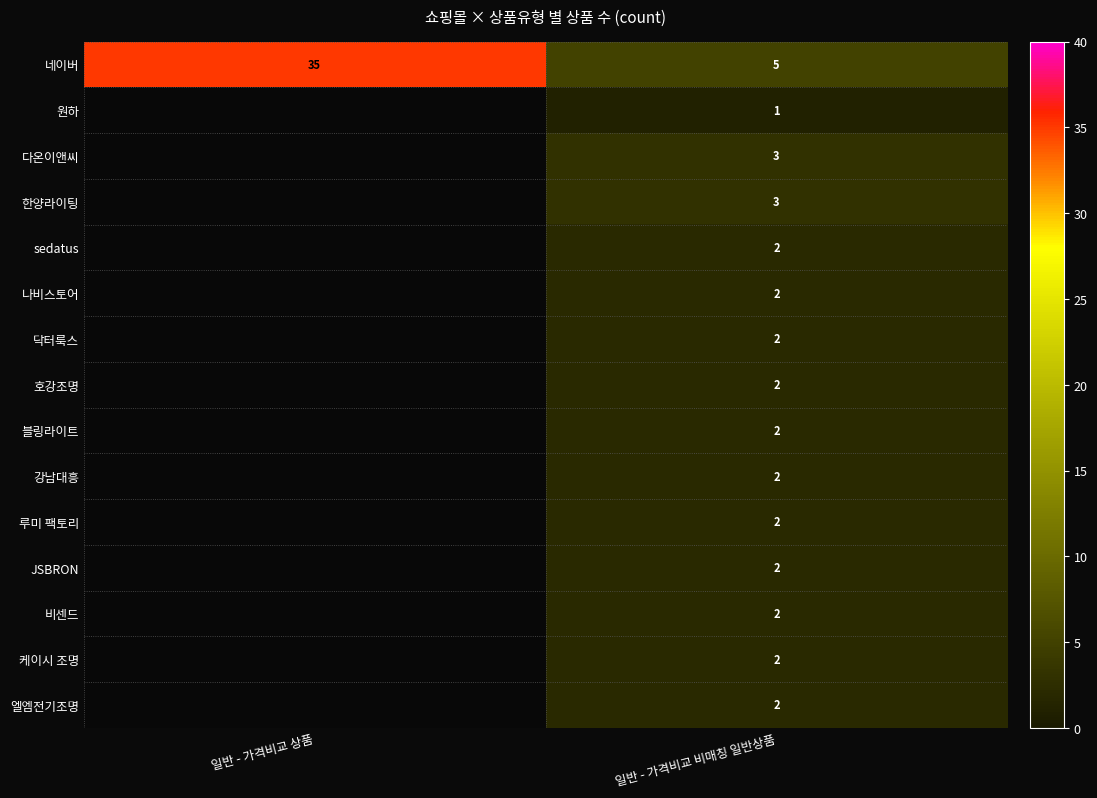

What is the total value across all series at 일반 - 가격비교 비매칭 일반상품?

34